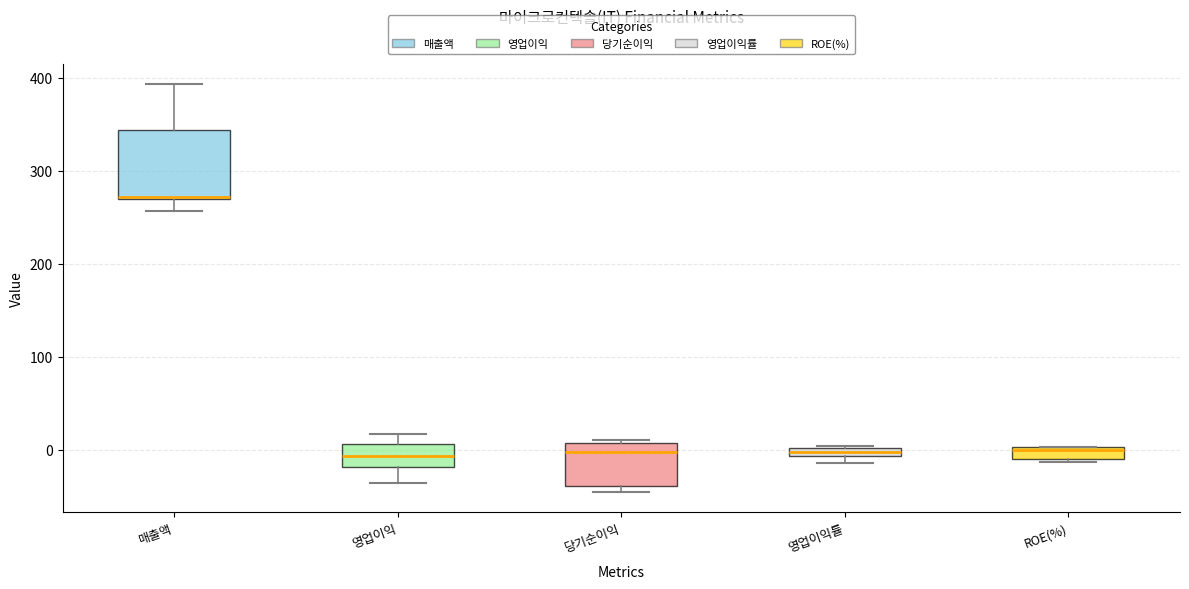

Which box is the tallest, from its lower edge to its upper edge?

매출액